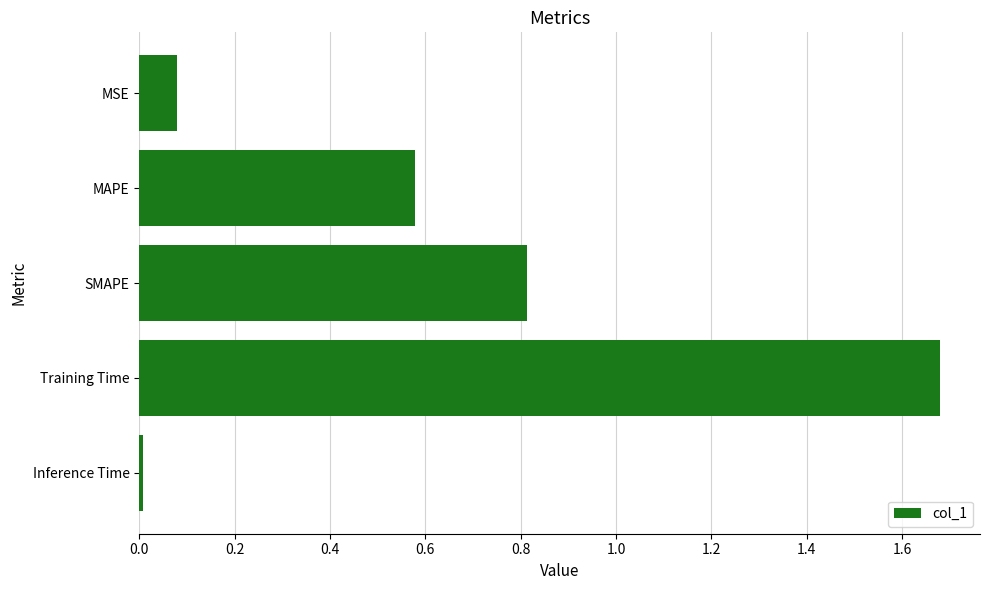

Are the bars horizontal?

Yes